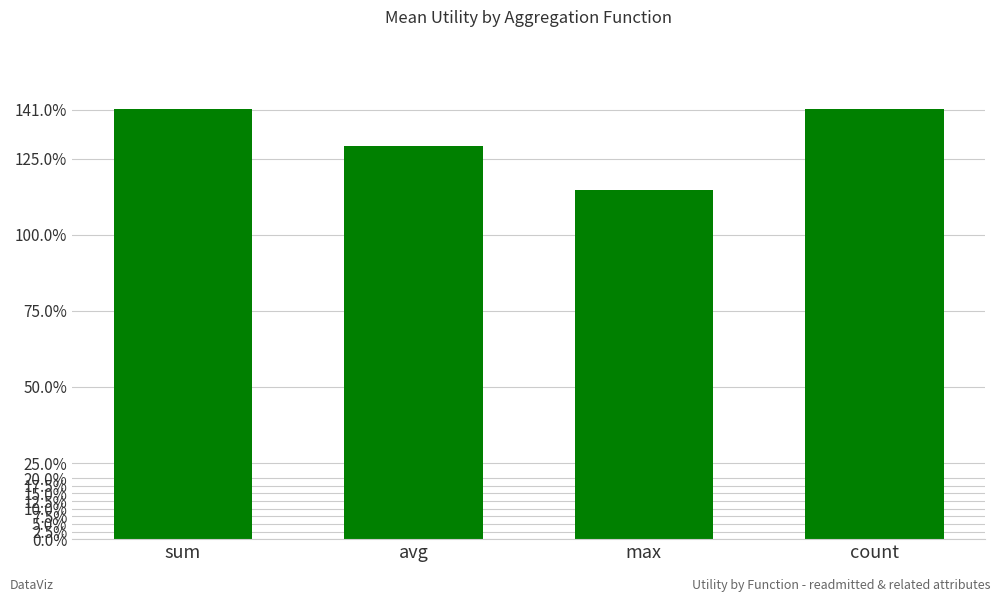

List the labels in order of value, smallest first.

max, avg, sum, count